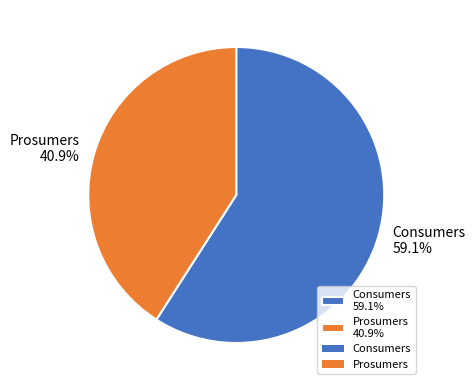

True or false: Prosumers accounts for 27% of the total.

False